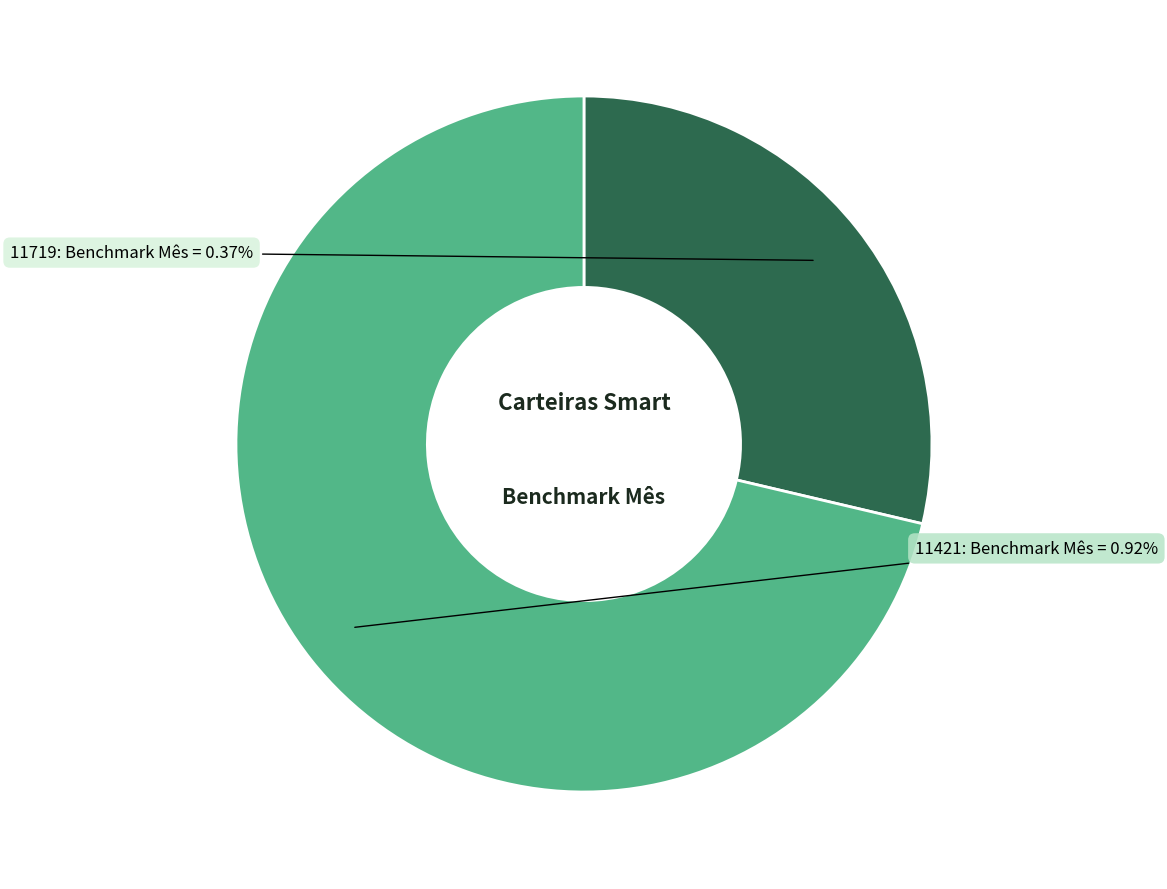

How many slices are in this pie chart?

2